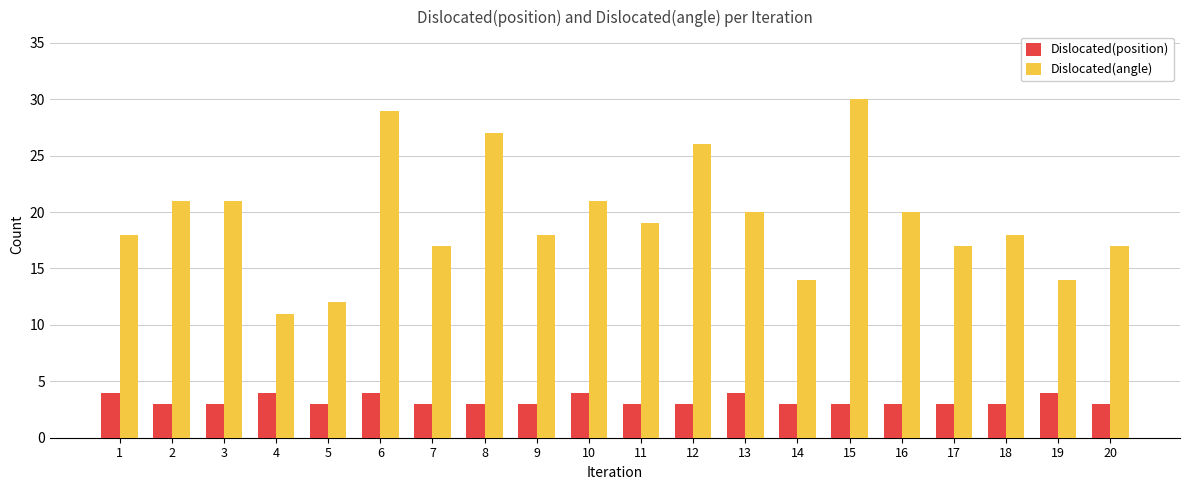

Reading left to right, what are all the values shown in this chart?

Dislocated(position): 4	3	3	4	3	4	3	3	3	4	3	3	4	3	3	3	3	3	4	3
Dislocated(angle): 18	21	21	11	12	29	17	27	18	21	19	26	20	14	30	20	17	18	14	17